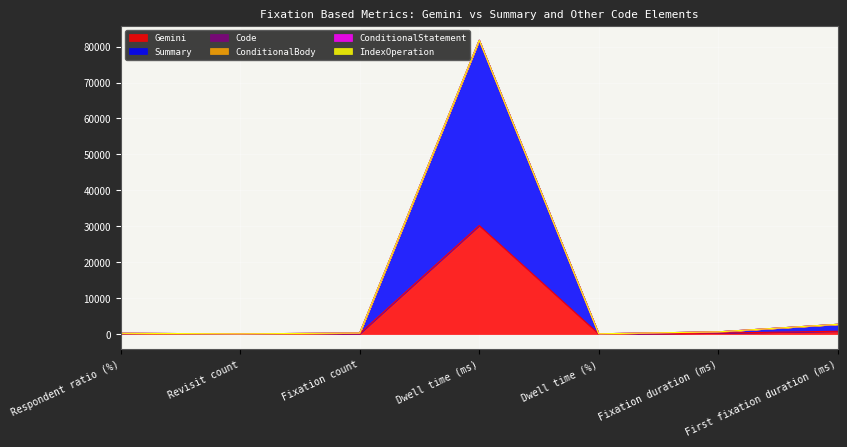

Which category has the lowest value in the Summary series?

Revisit count